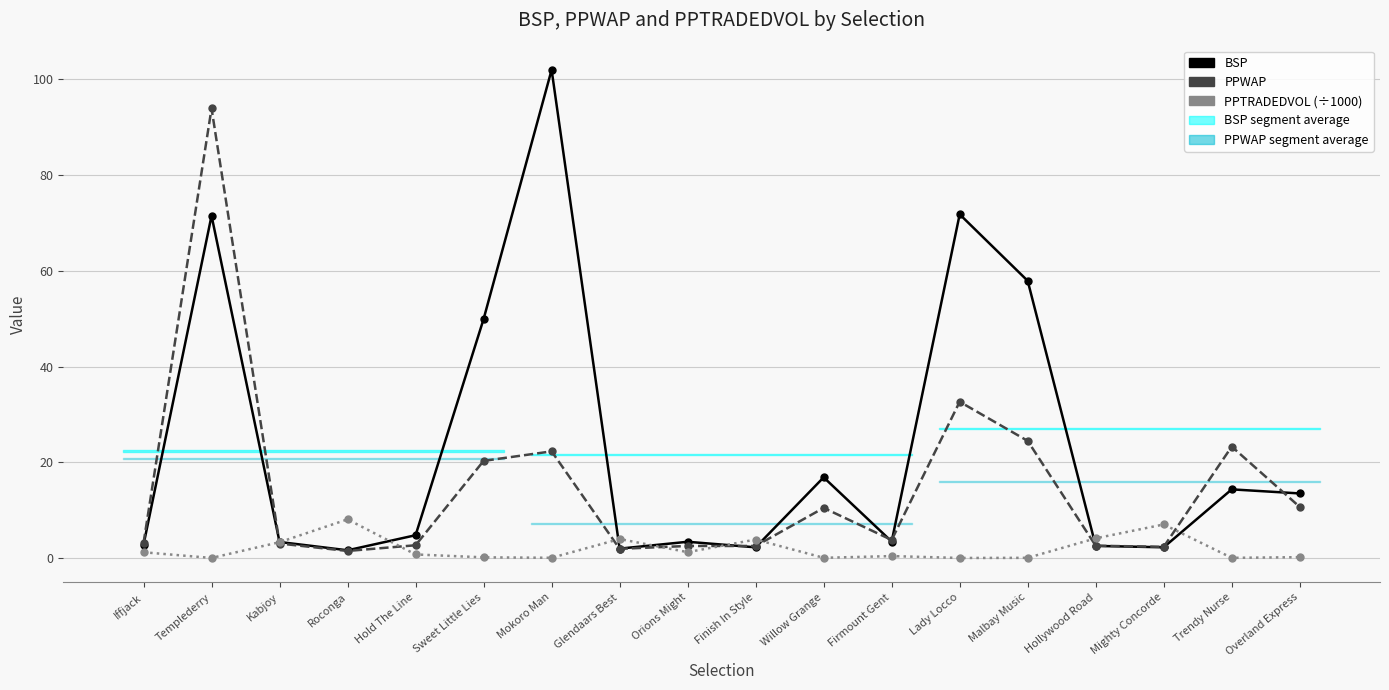

At which label does PPWAP reach its peak?

Templederry